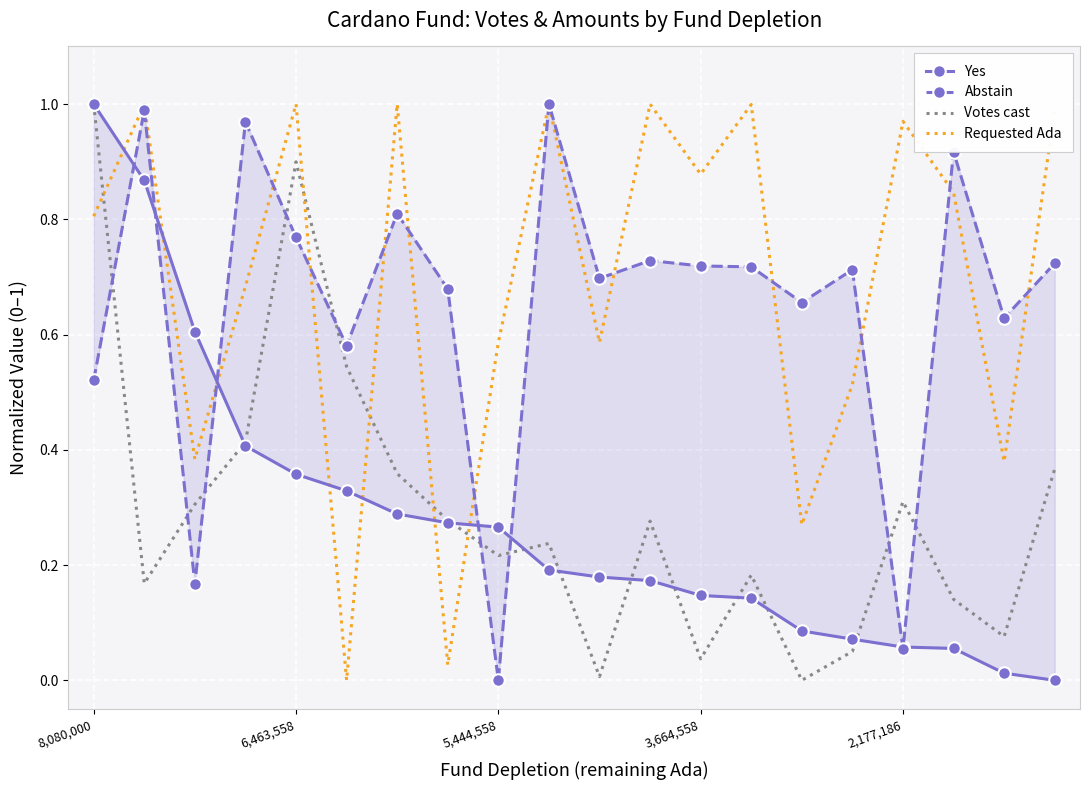

What is the difference between the Yes values at 6 and 14?

0.2